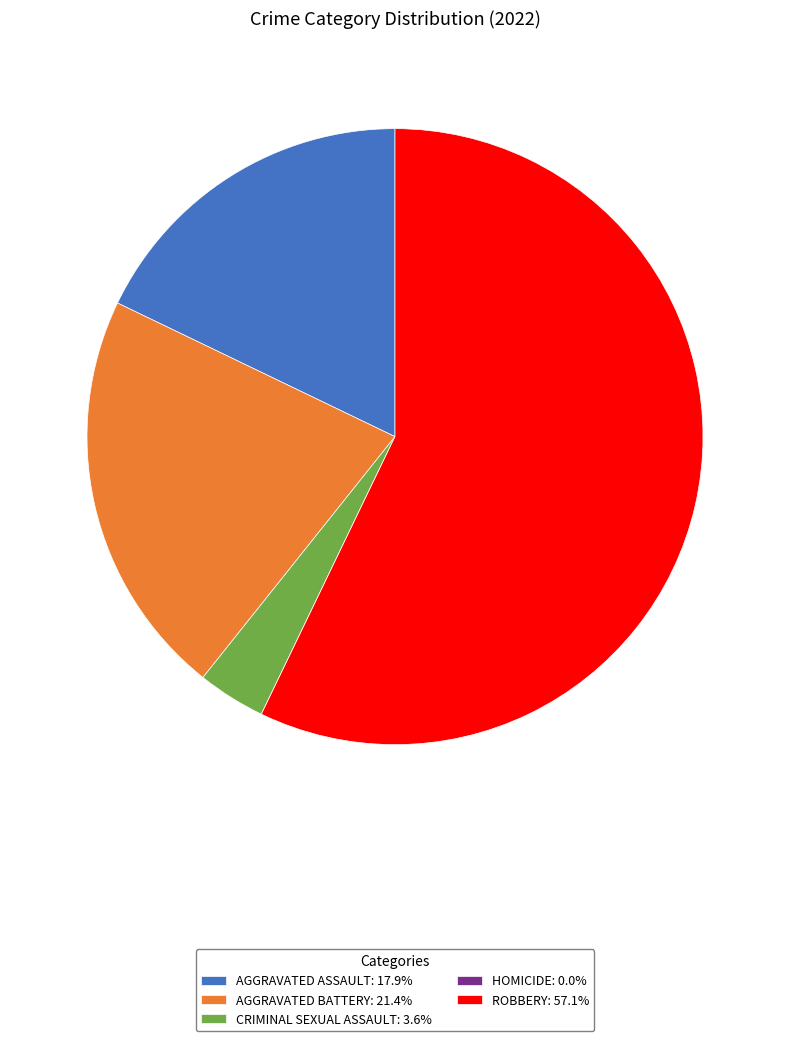

Combined, do AGGRAVATED ASSAULT: 17.9% and CRIMINAL SEXUAL ASSAULT: 3.6% account for over 50%?

No